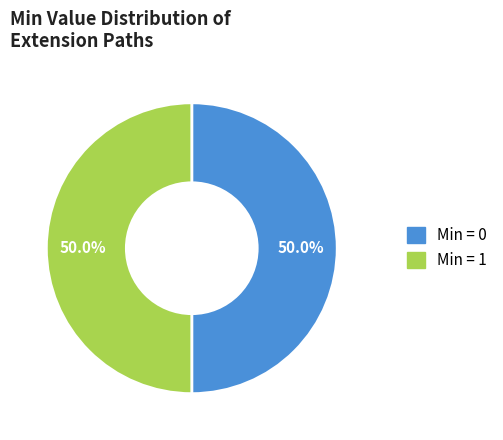

Is there a majority slice in this chart?

No